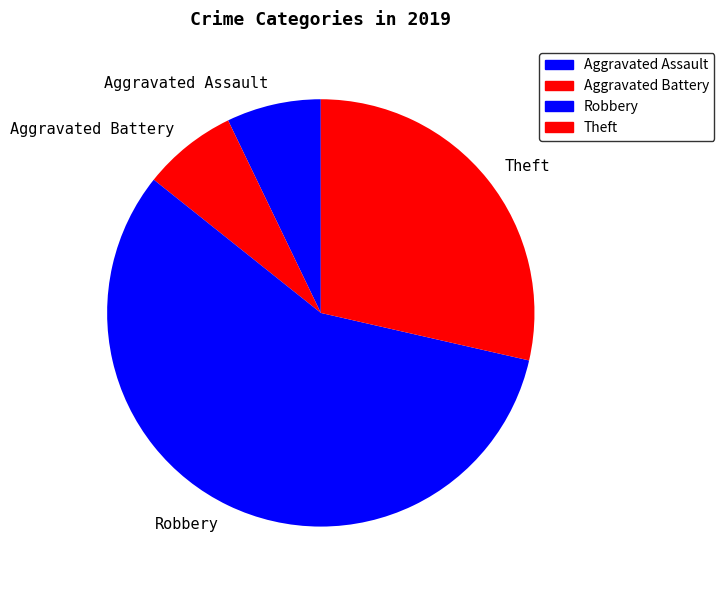

Which category has the biggest portion of the pie?

Robbery